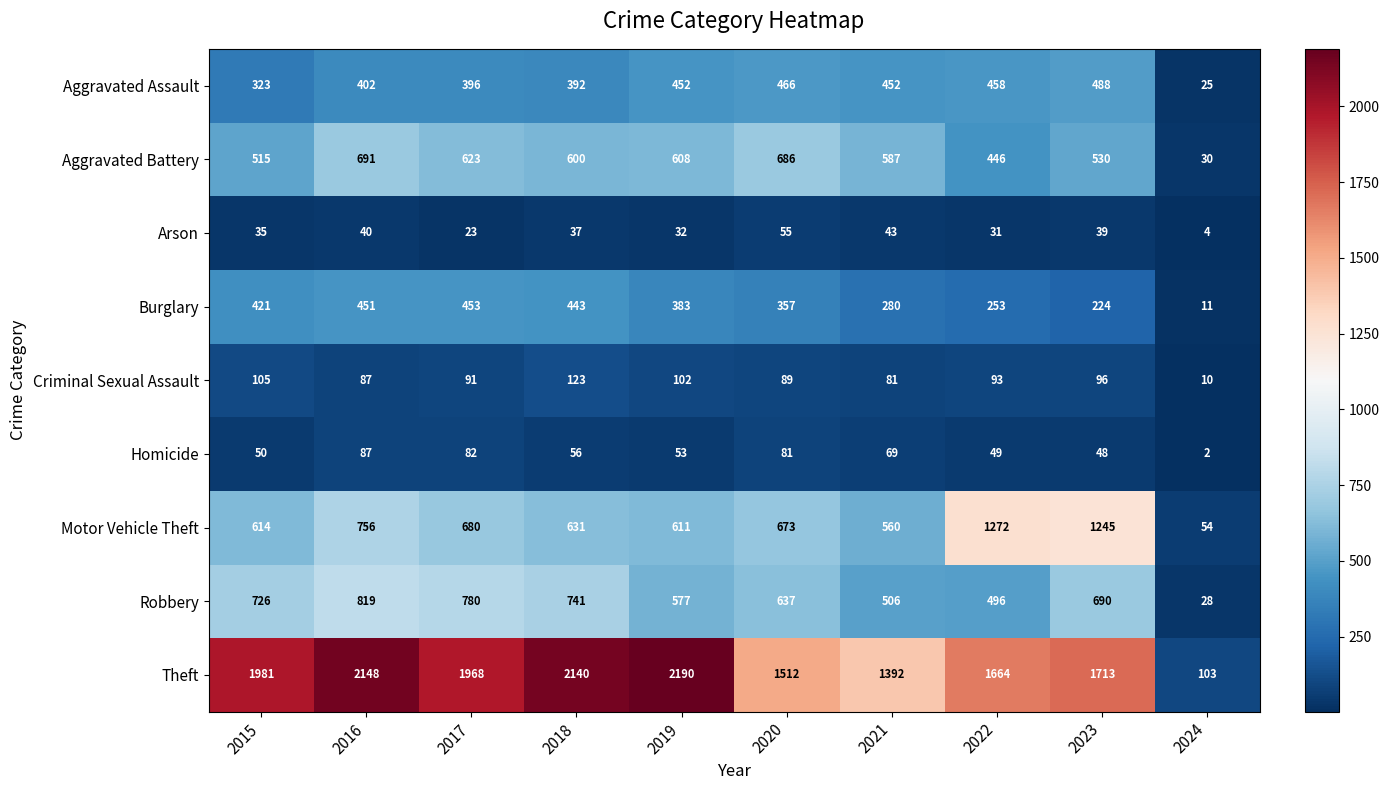

Rank the series by their maximum value, from highest to lowest.

Theft, Motor Vehicle Theft, Robbery, Aggravated Battery, Aggravated Assault, Burglary, Criminal Sexual Assault, Homicide, Arson